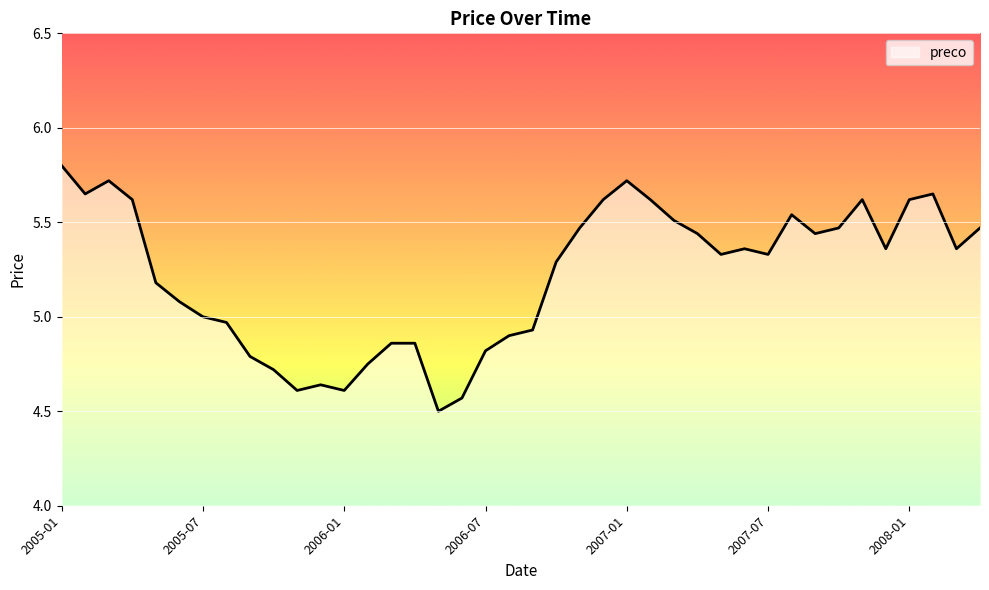

What is the difference between the maximum and minimum values?

1.3